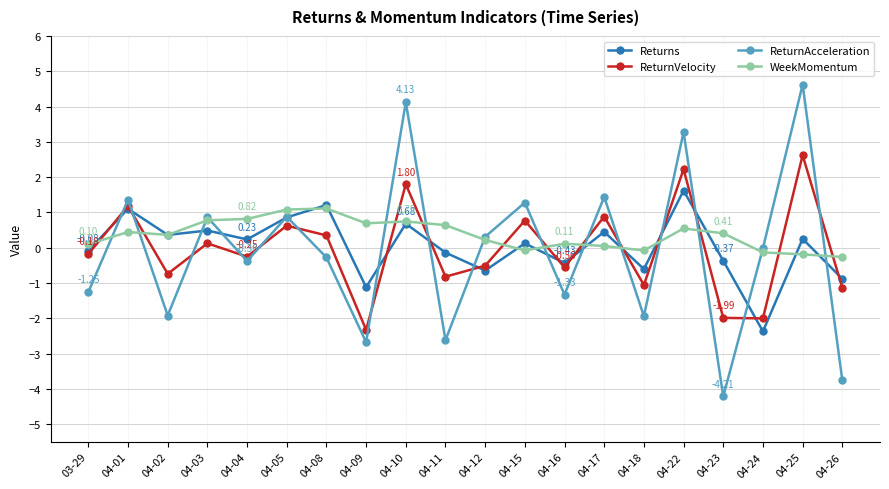

Rank the series by their maximum value, from lowest to highest.

WeekMomentum, Returns, ReturnVelocity, ReturnAcceleration